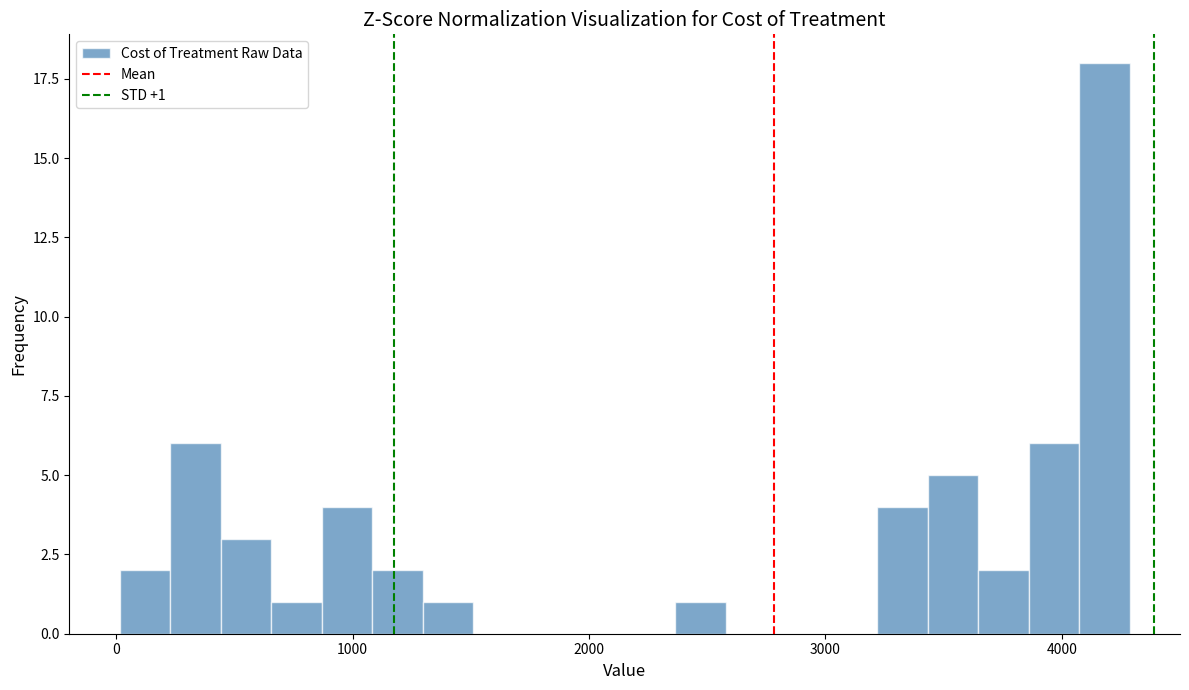

Read against the x-axis, roughly where is the centre of the tallest bar?

4200